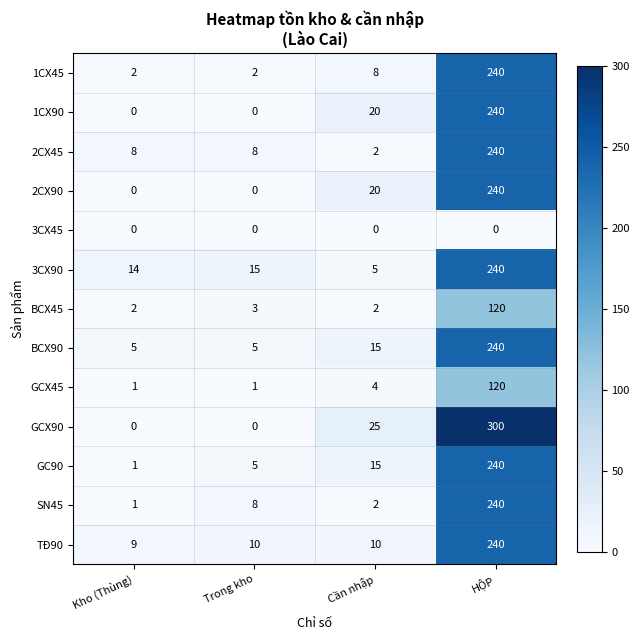

What is the greatest value displayed?

300